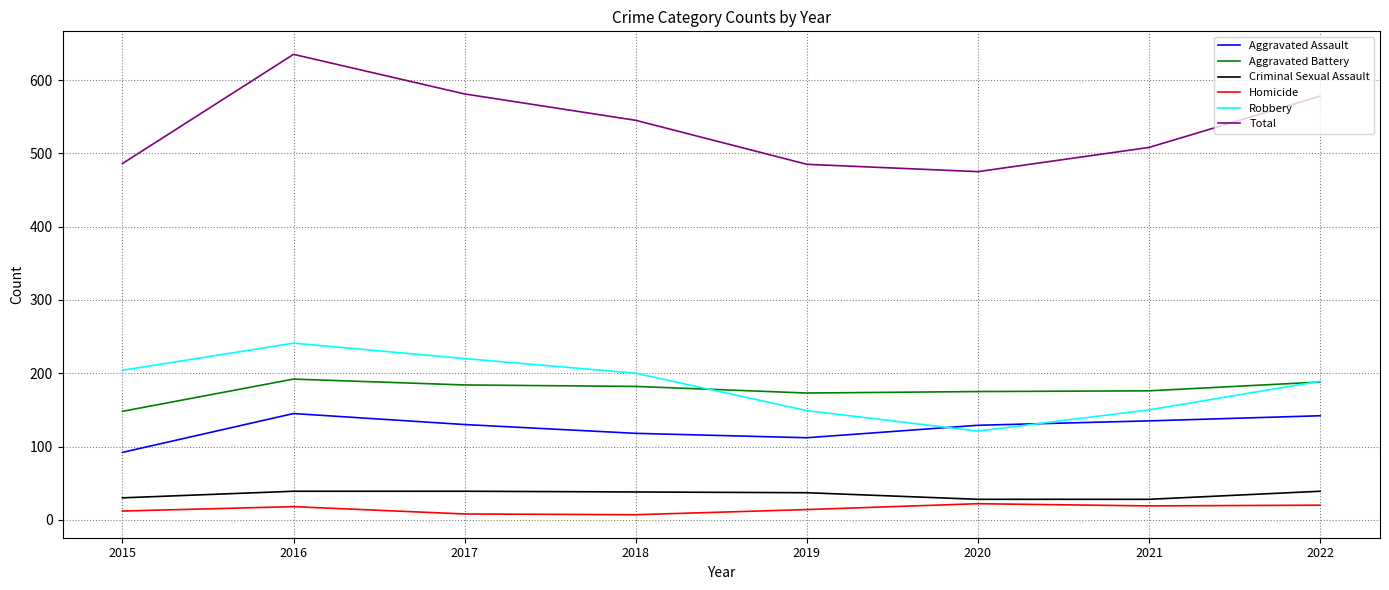

What is the maximum value shown in the chart?

635